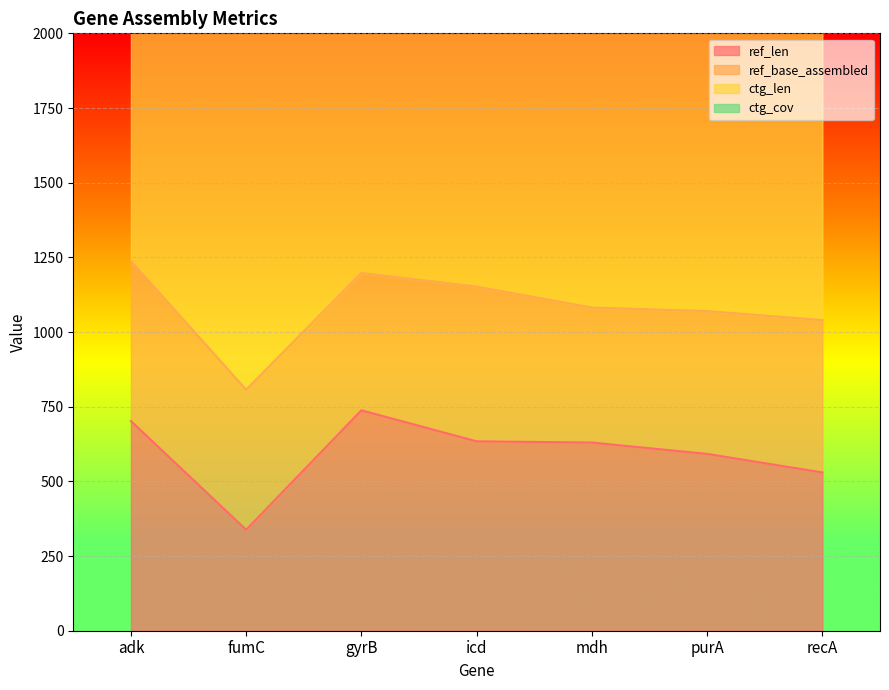

Where is the first local minimum for ctg_cov?

fumC